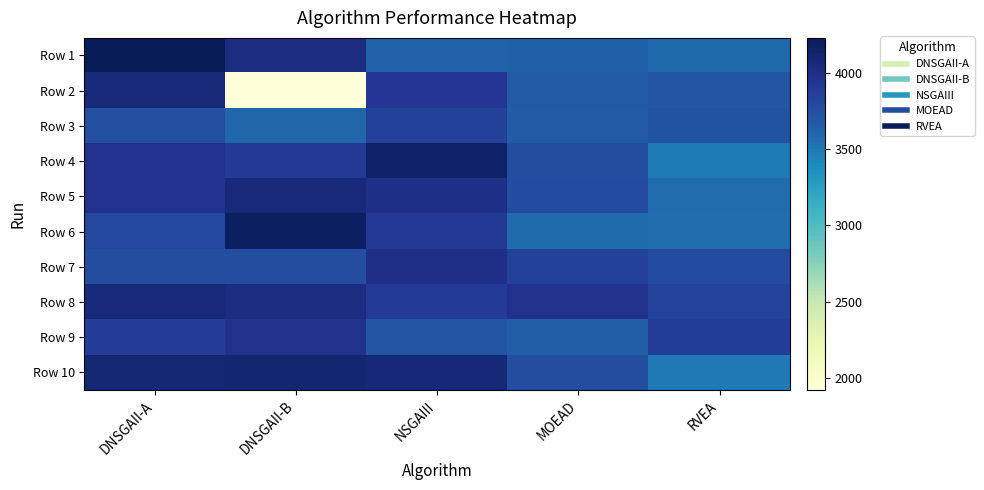

At NSGAIII, list the series in order from largest to smallest.

Row 4, Row 10, Row 5, Row 7, Row 2, Row 6, Row 8, Row 3, Row 9, Row 1